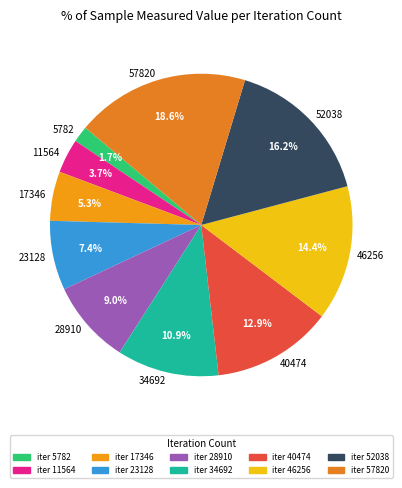

To the nearest percent, what percentage of the pie is 34692?

11%